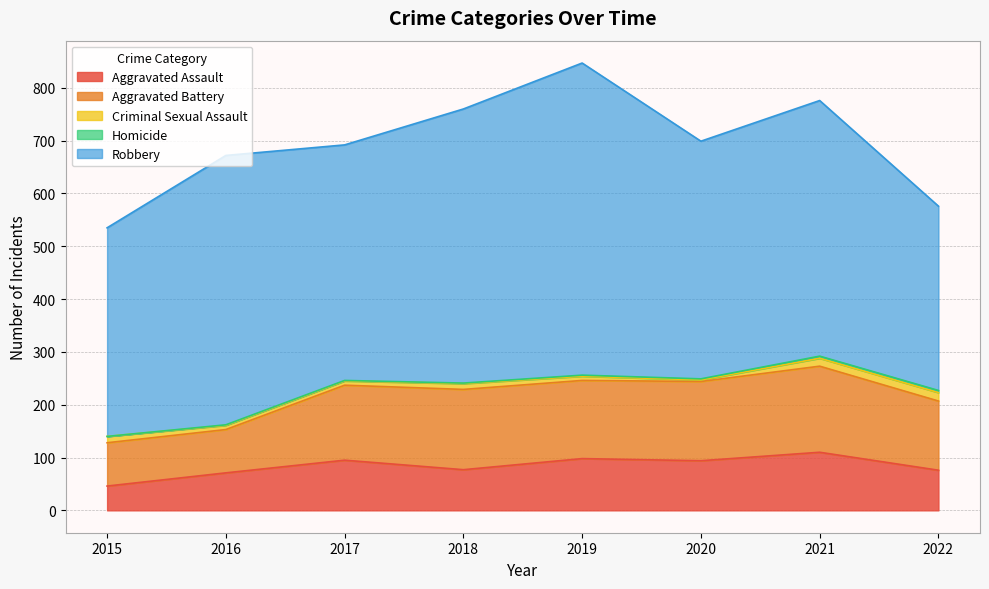

Rank the series by their maximum value, from lowest to highest.

Homicide, Criminal Sexual Assault, Aggravated Assault, Aggravated Battery, Robbery